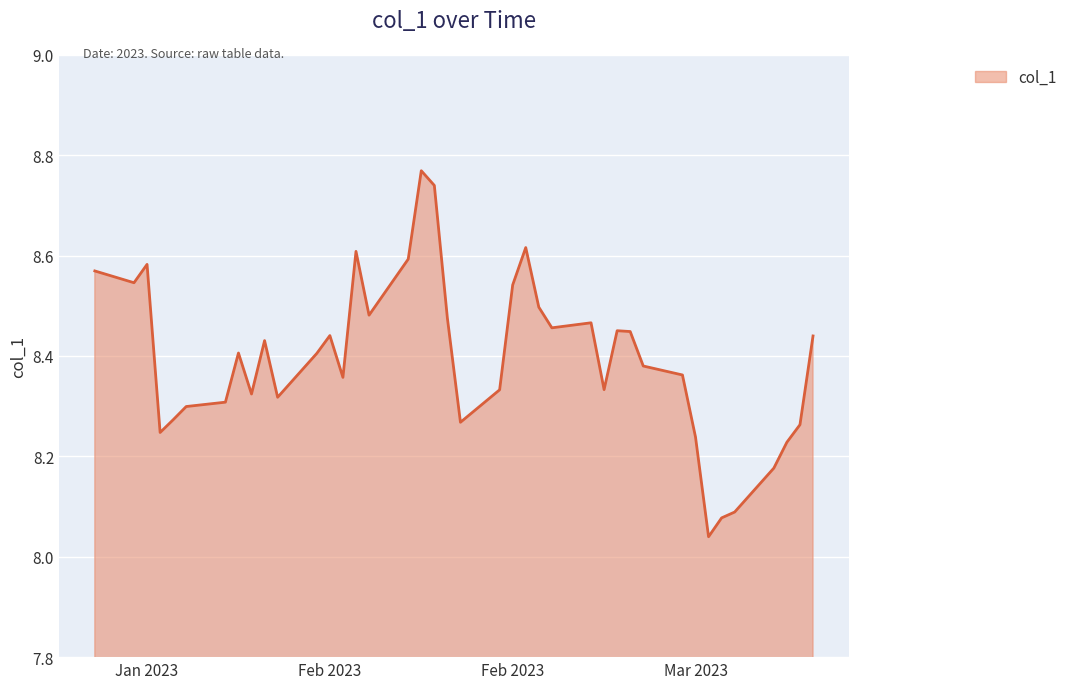

What is the difference between the maximum and minimum values?

0.7